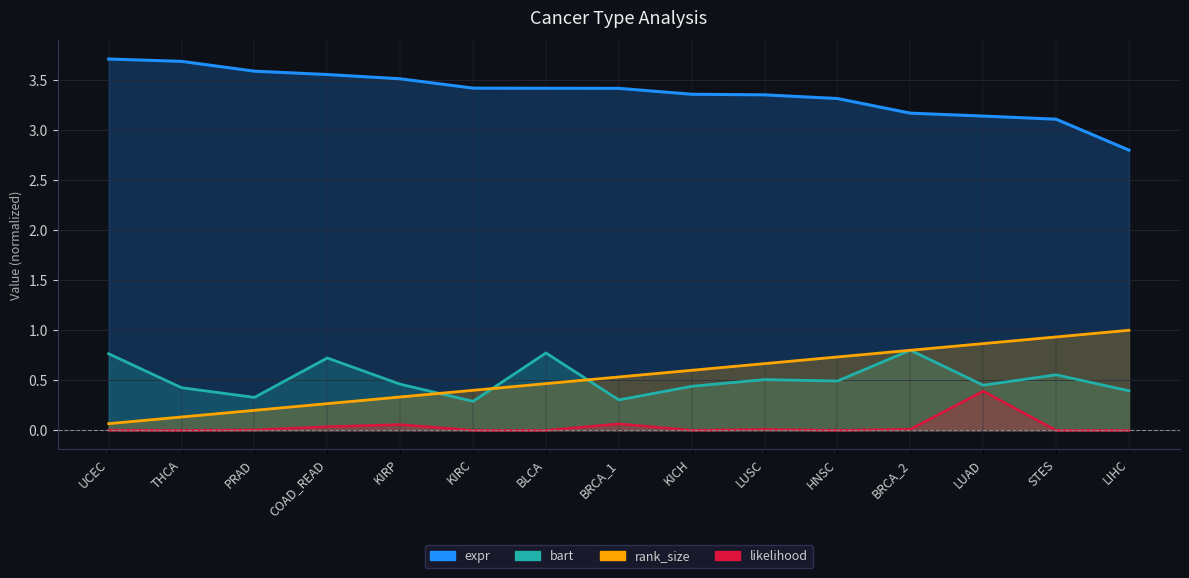

At which category does bart reach its first local valley?

PRAD